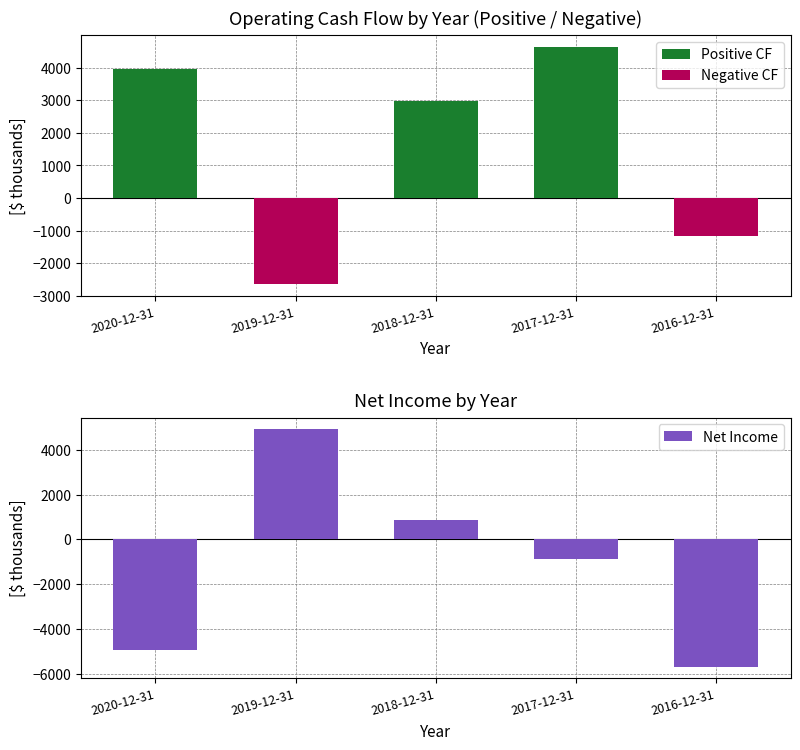

How many groups of bars are there?

5